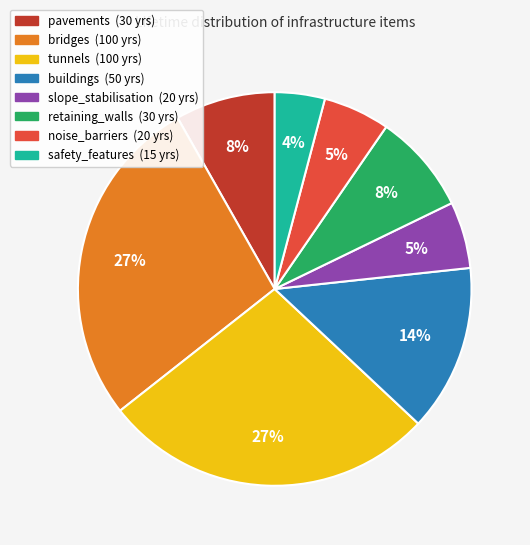

Between retaining_walls and tunnels, which is larger?

tunnels